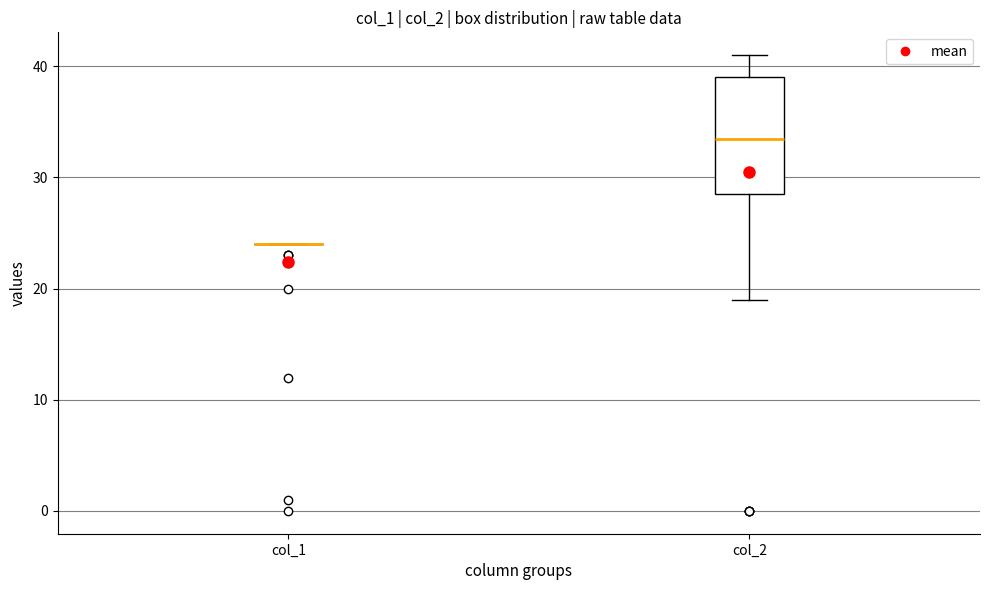

Which box is the tallest, from its lower edge to its upper edge?

col_2